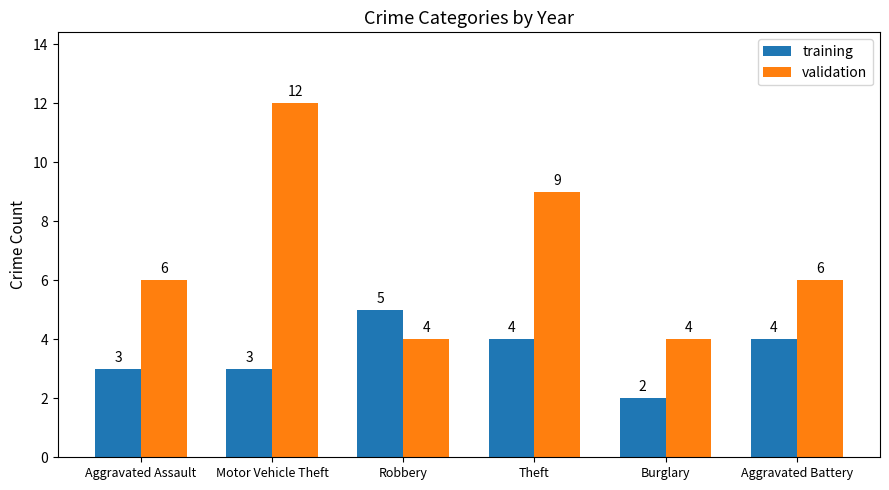

What is the difference between the maximum and second lowest values in the training series?

2